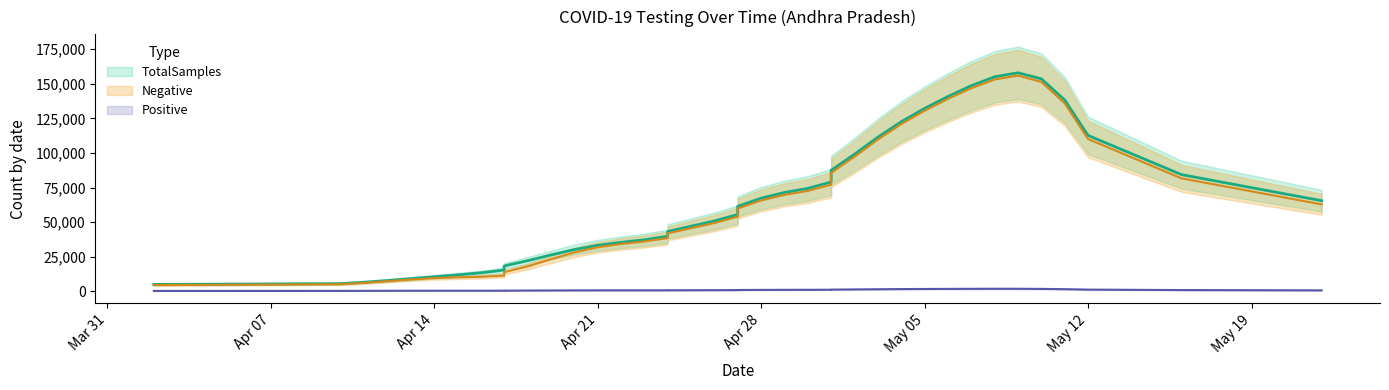

Which series has the largest range (max minus min)?

TotalSamples